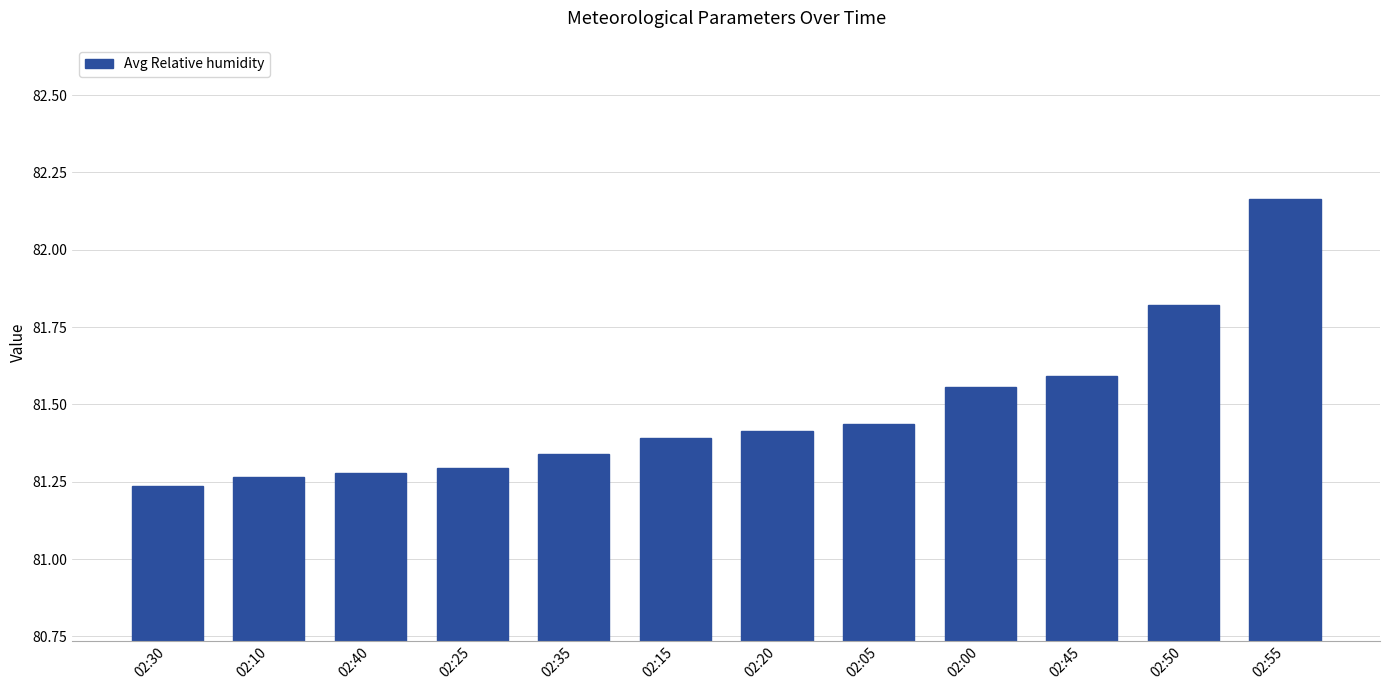

What is the label of the 9th bar from the left?

02:00